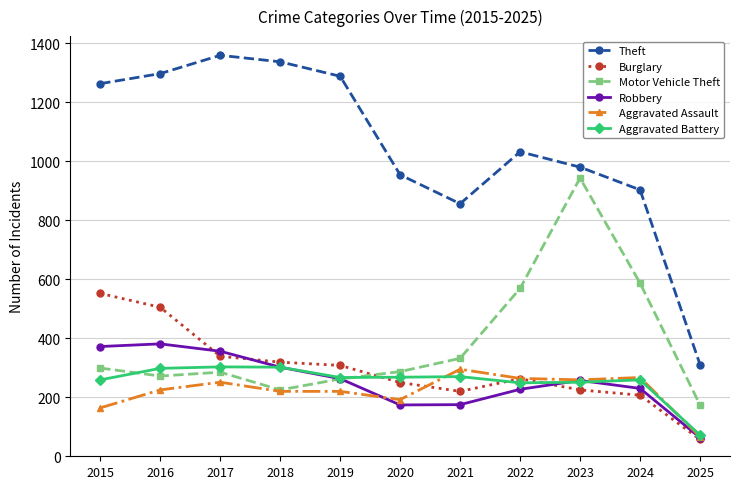

True or false: Theft has a value of 2129 at 2016.

False